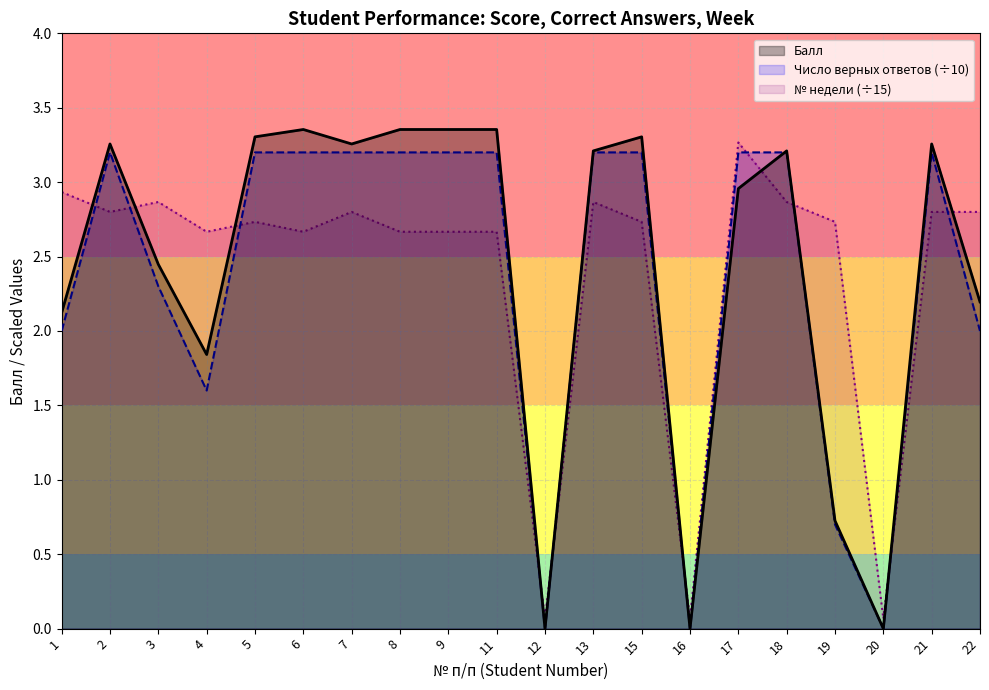

Reading left to right, list all the values displayed in this chart.

2.1	3.3	2.4	1.8	3.3	3.4	3.3	3.4	3.4	3.4	0.0	3.2	3.3	0.0	3.0	3.2	0.7	0.0	3.3	2.2